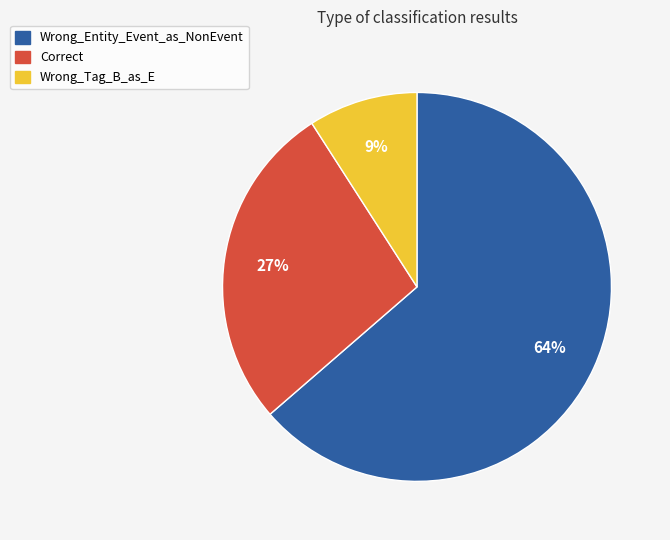

What percentage is the Wrong_Entity_Event_as_NonEvent slice, to the nearest percent?

64%